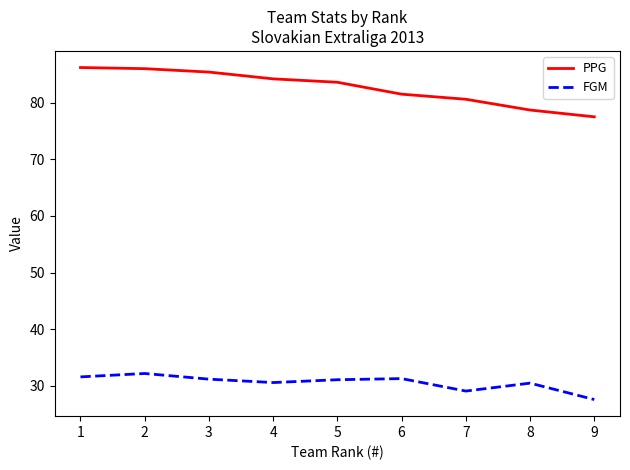

In FGM, how many points are lower than both neighbors (excluding endpoints)?

2